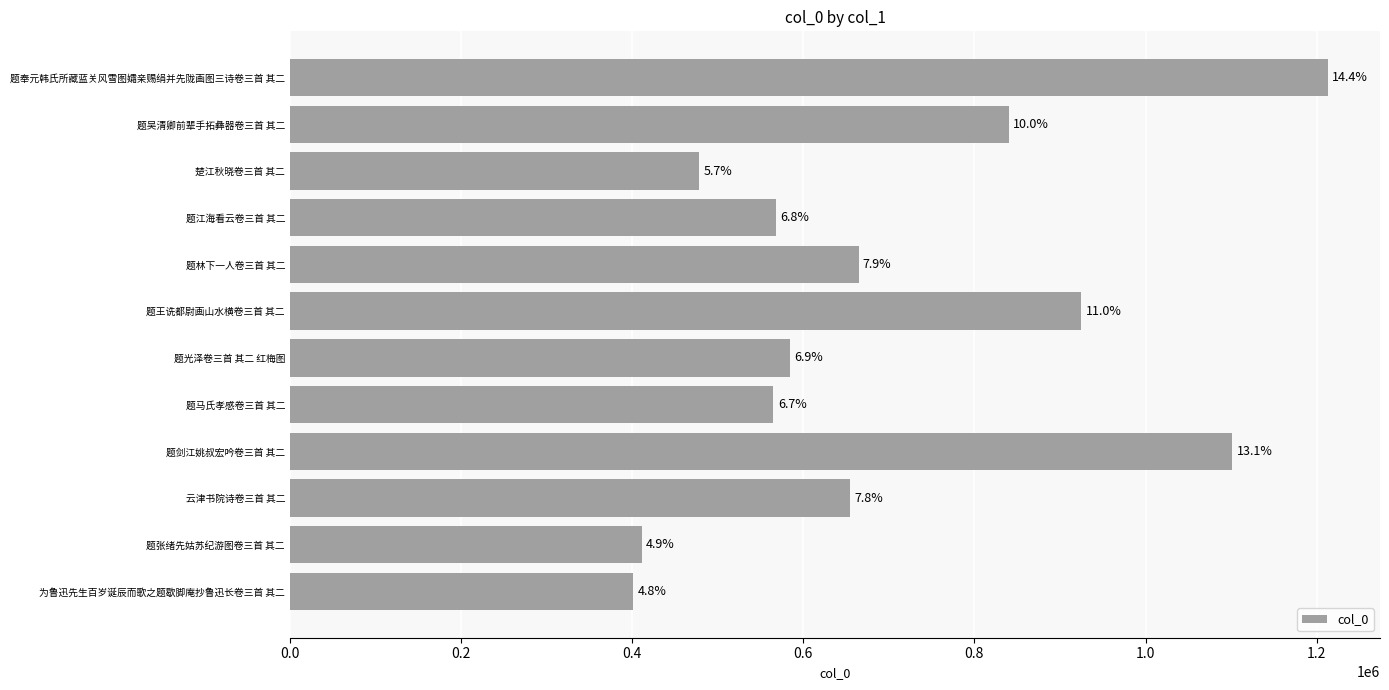

Does the chart contain any negative values?

No